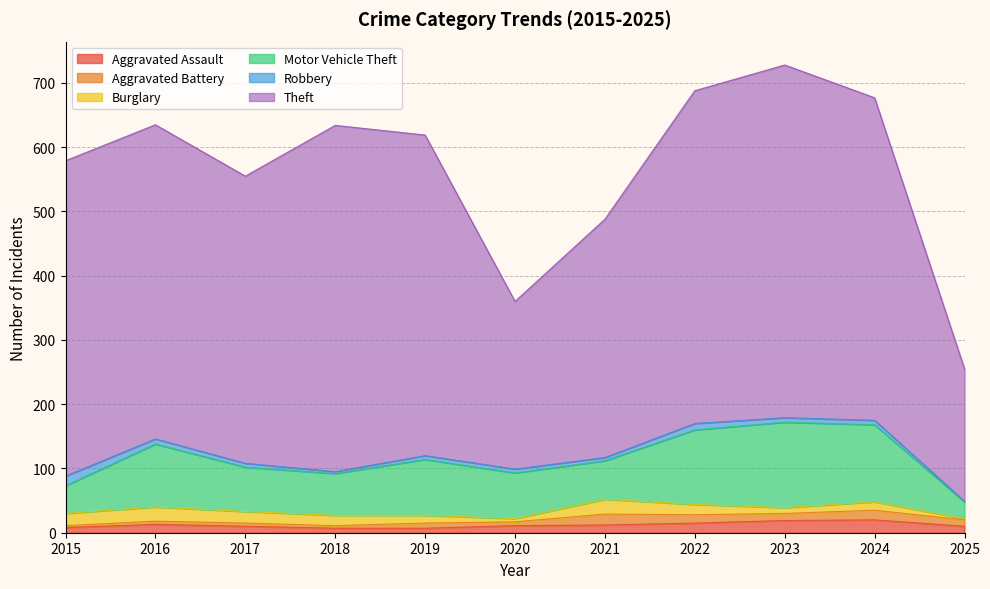

True or false: Aggravated Assault has a value of 7 at 2019.

True